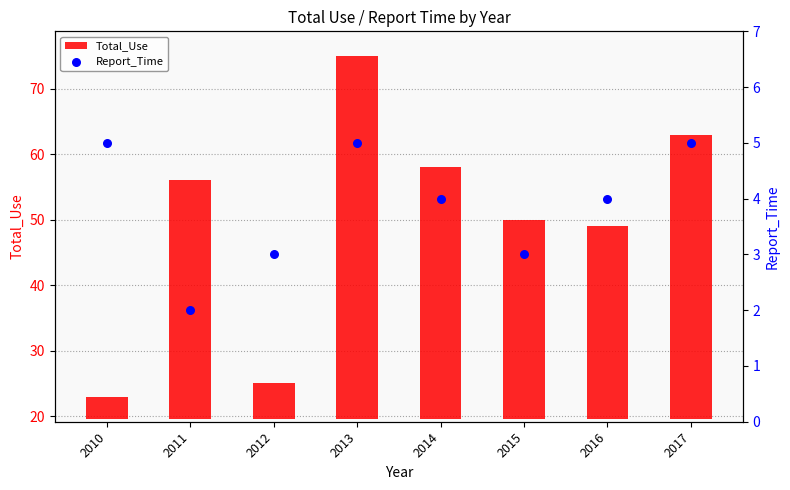

Is the value of Report_Time at 2013 greater than the value of Total_Use at 2016?

No